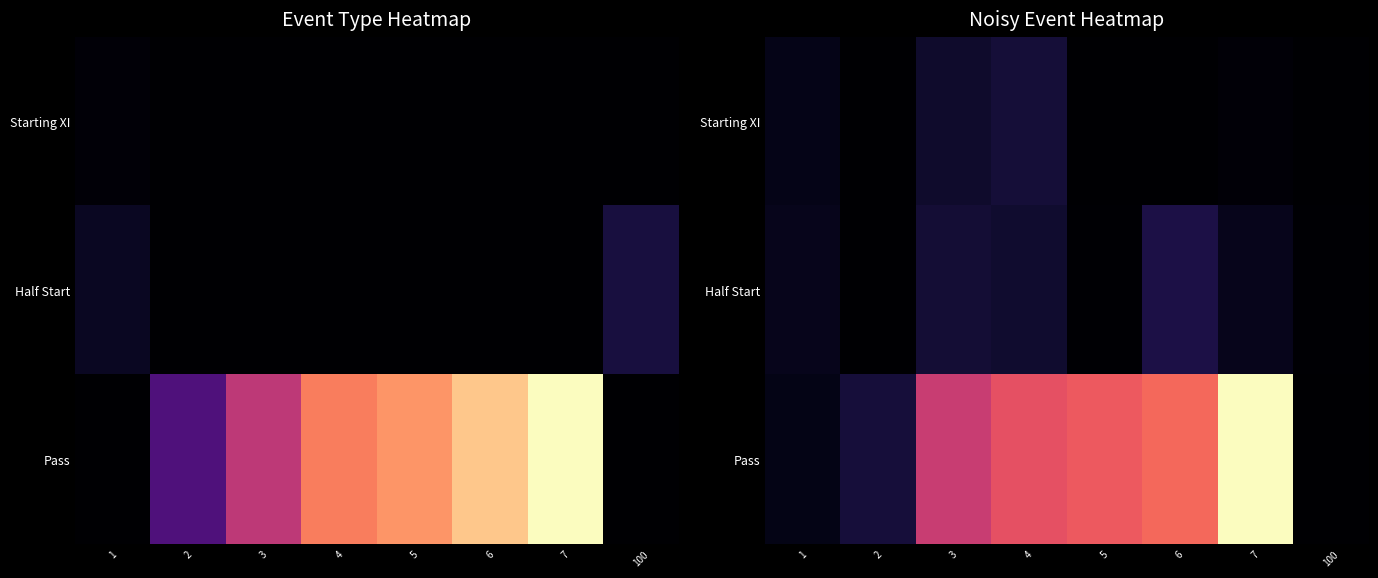

Reading left to right, list all the values displayed in this chart.

row_0: 1=2.0	2=0.0	3=3.8	4=4.7	5=0.0	6=0.0	7=0.6	100=0.0
row_1: 1=2.4	2=0.0	3=4.4	4=3.9	5=0.3	6=5.6	7=2.3	100=0.2
row_2: 1=1.8	2=4.7	3=24.4	4=27.8	5=29.1	6=30.6	7=44.6	100=0.0